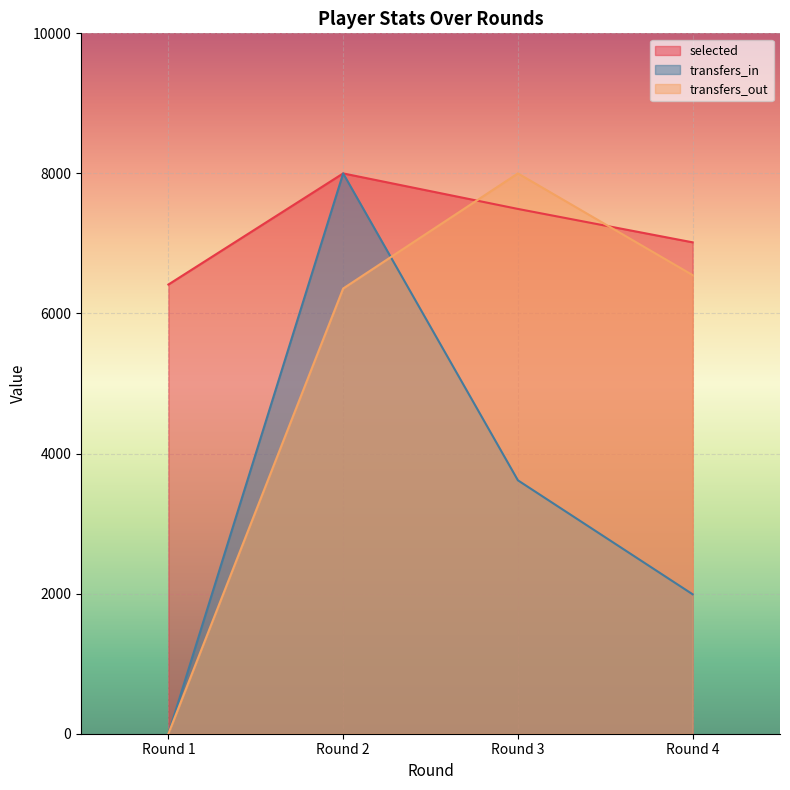

How many interior local peaks does the selected series have?

1